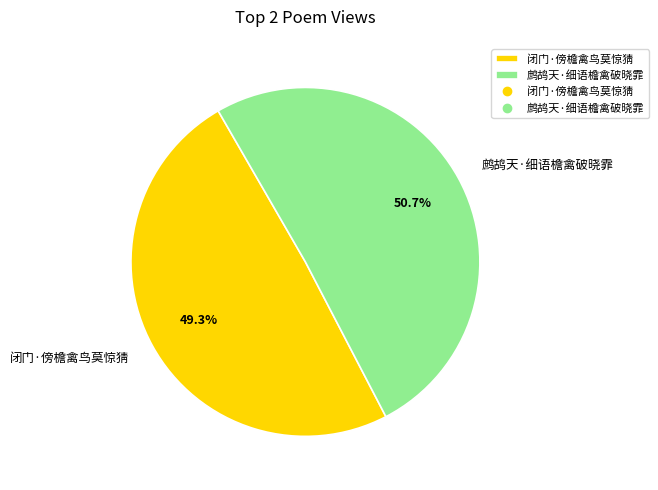

Is it true that 鹧鸪天·细语檐禽破晓霏 is 51% of the pie?

True